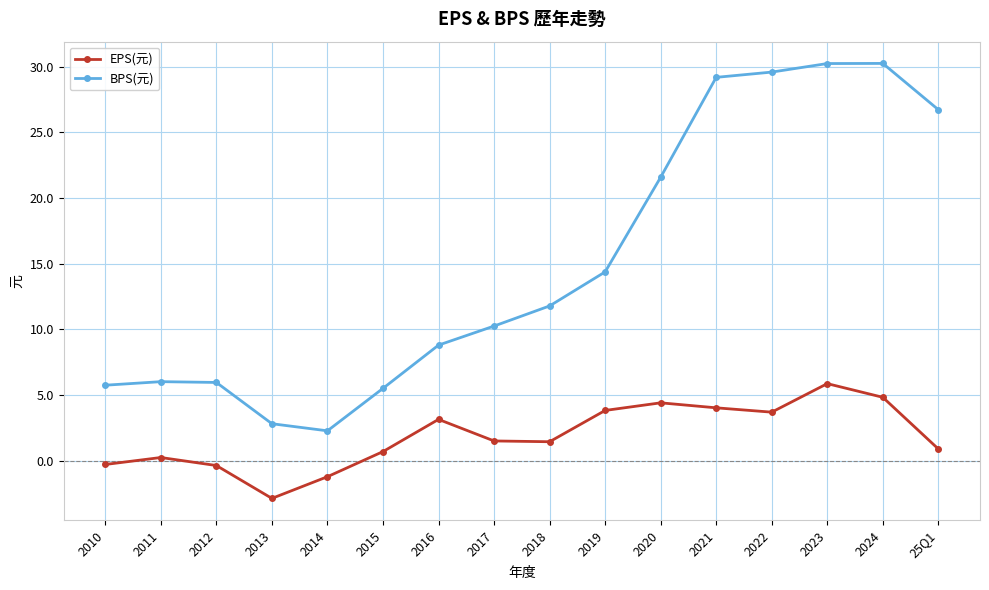

What is the approximate value of BPS(元) at 2021?

29.2